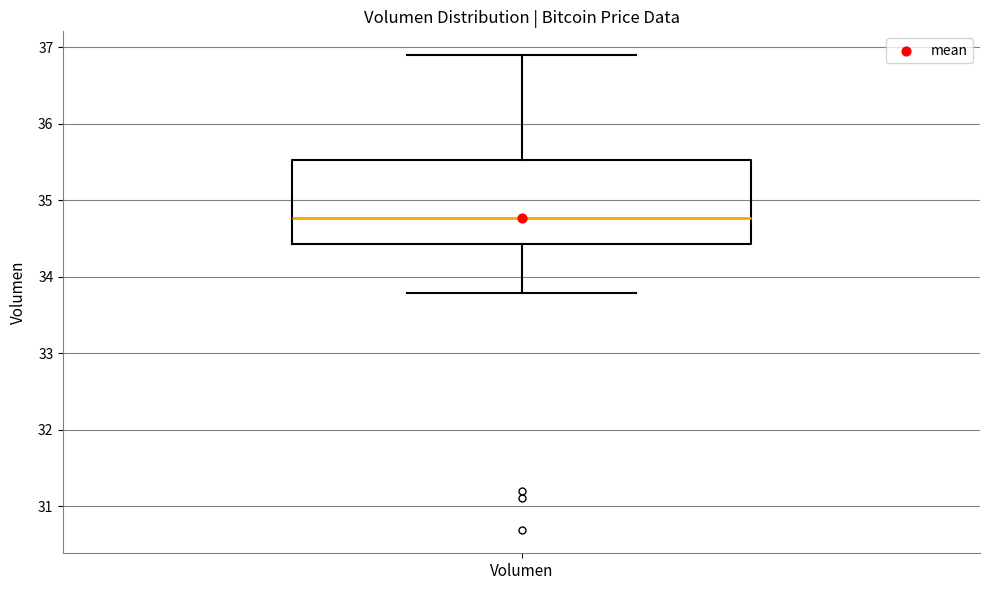

Where does the median line of the box for Volumen sit on the y-axis? The values are not printed on the chart, so give them approximately, as read against the axis.

34.8